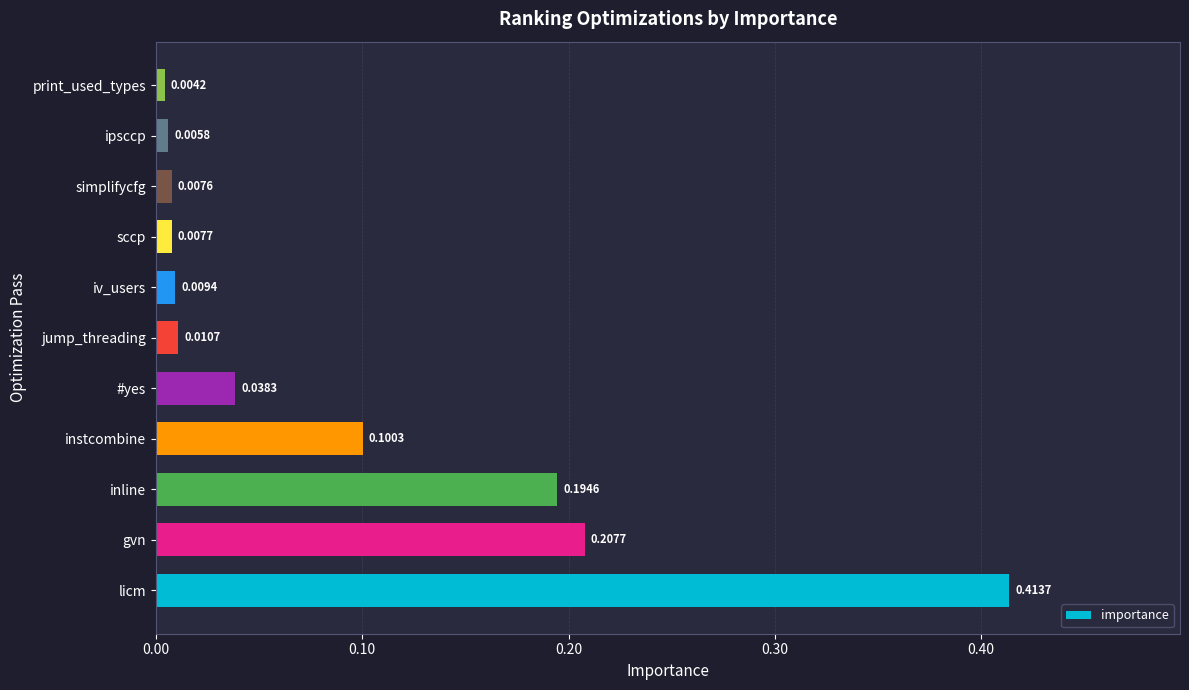

How many bars are there in total?

11